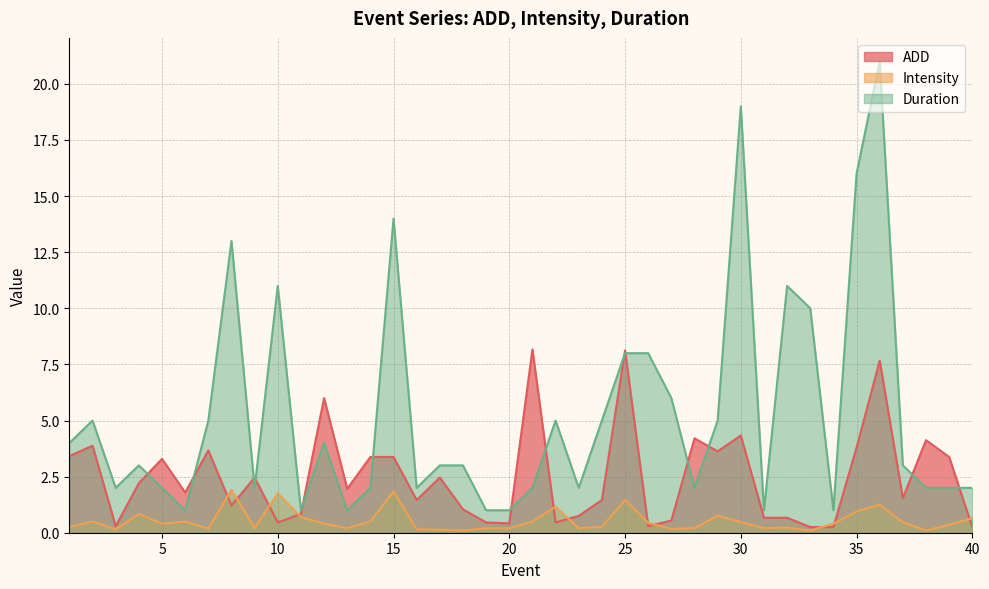

At which label does ADD first exceed 1?

1